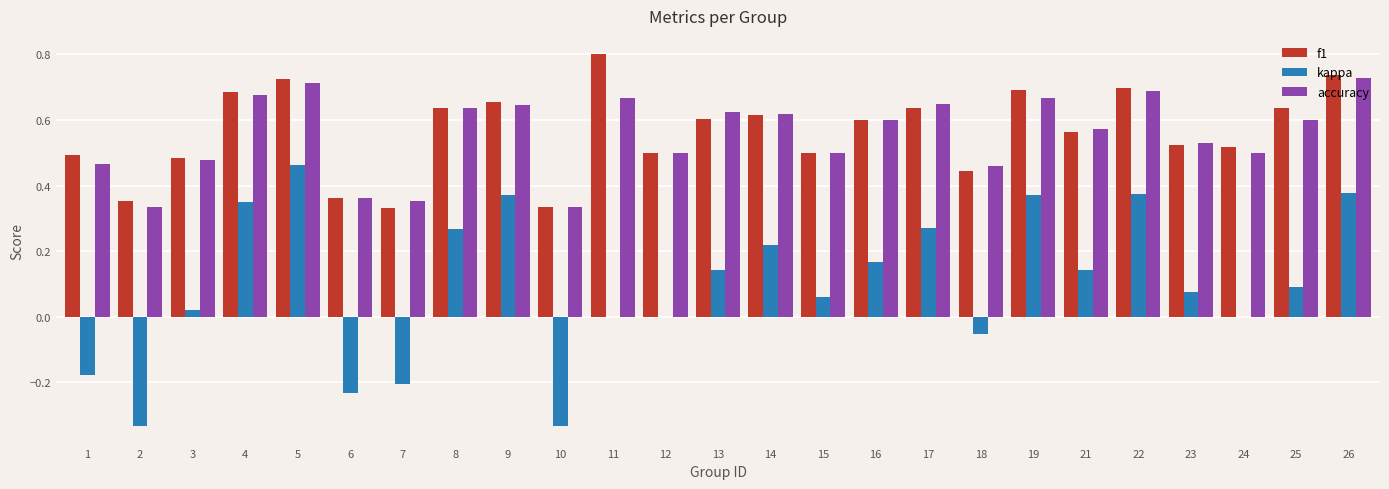

Are the bars grouped side by side (vs. stacked)?

Yes